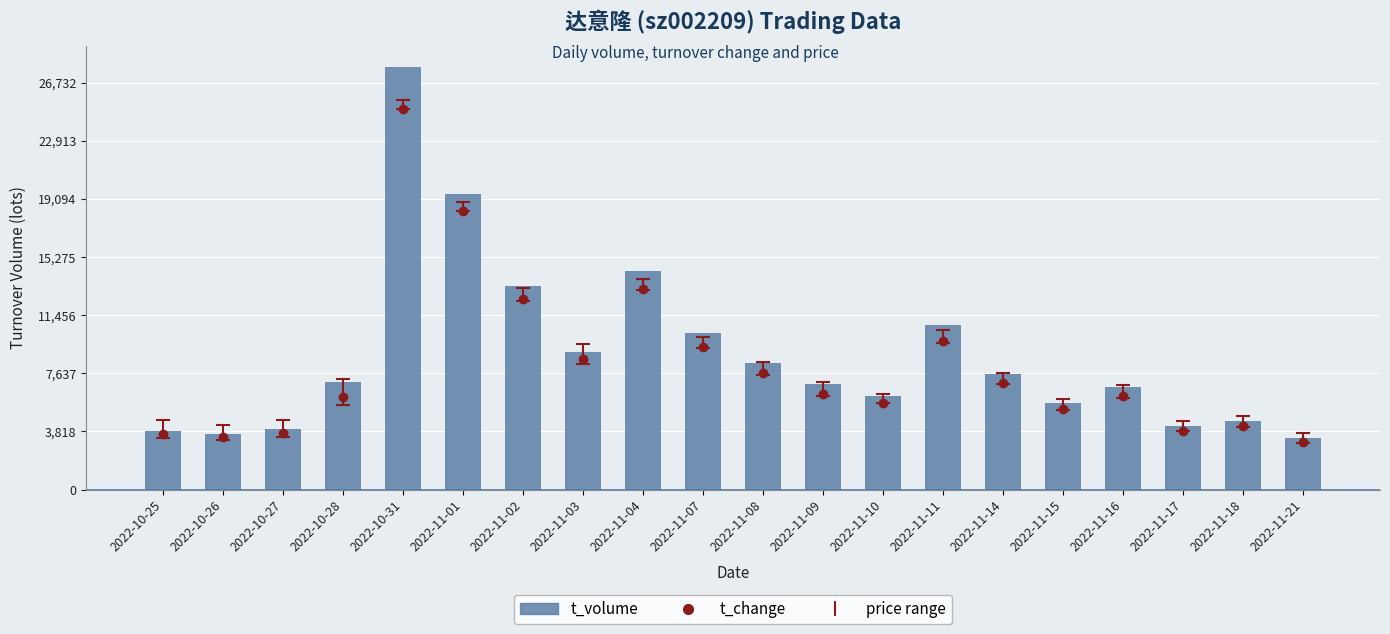

Reading left to right, list all the values displayed in this chart.

t_change: 2022-10-25=3674.9	2022-10-26=3444.5	2022-10-27=3711.3	2022-10-28=6100.6	2022-10-31=24996.6	2022-11-01=18301.7	2022-11-02=12528.6	2022-11-03=8599.0	2022-11-04=13171.4	2022-11-07=9375.2	2022-11-08=7653.0	2022-11-09=6294.6	2022-11-10=5664.0	2022-11-11=9775.5	2022-11-14=6998.1	2022-11-15=5263.7	2022-11-16=6137.0	2022-11-17=3856.8	2022-11-18=4160.0	2022-11-21=3092.7
t_volume: 2022-10-25=3842.0	2022-10-26=3640.0	2022-10-27=3967.0	2022-10-28=7095.0	2022-10-31=27774.0	2022-11-01=19396.0	2022-11-02=13354.0	2022-11-03=9007.0	2022-11-04=14373.0	2022-11-07=10271.0	2022-11-08=8334.0	2022-11-09=6939.0	2022-11-10=6160.0	2022-11-11=10846.0	2022-11-14=7620.0	2022-11-15=5694.0	2022-11-16=6727.0	2022-11-17=4194.0	2022-11-18=4523.0	2022-11-21=3357.0